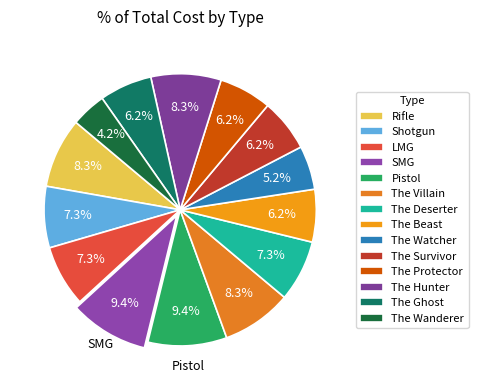

What percentage do The Deserter and The Beast together represent?

13.5%